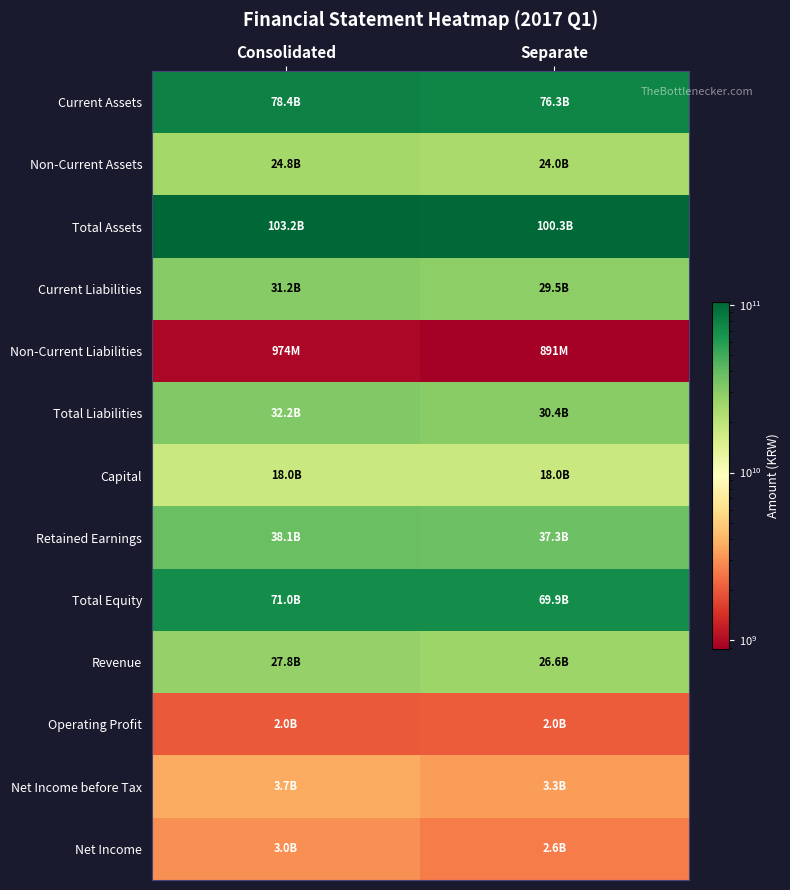

Between Consolidated and Separate, which is larger?

Consolidated